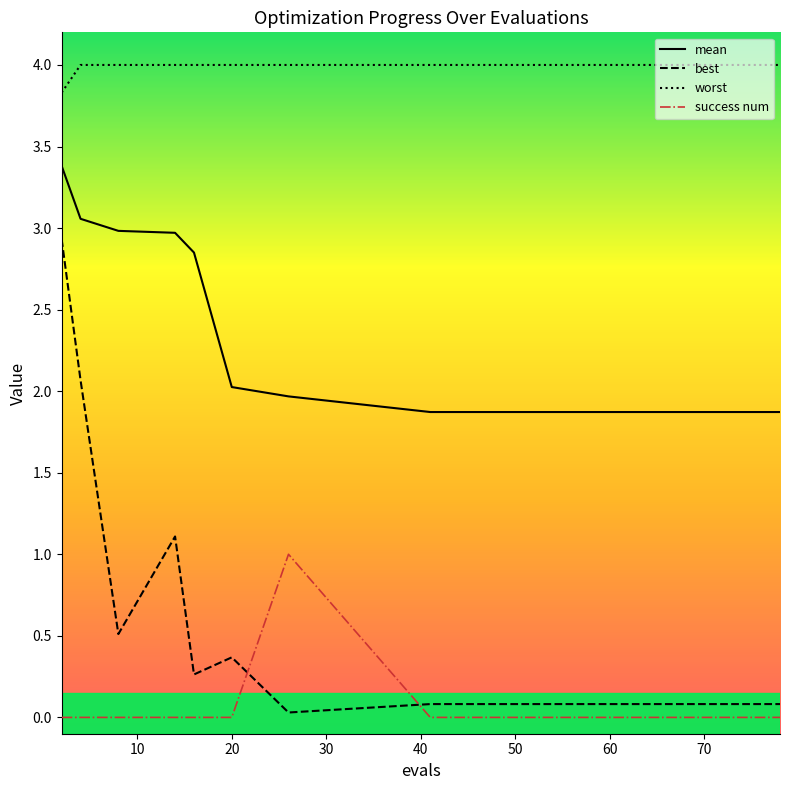

Which series has the largest range (max minus min)?

best